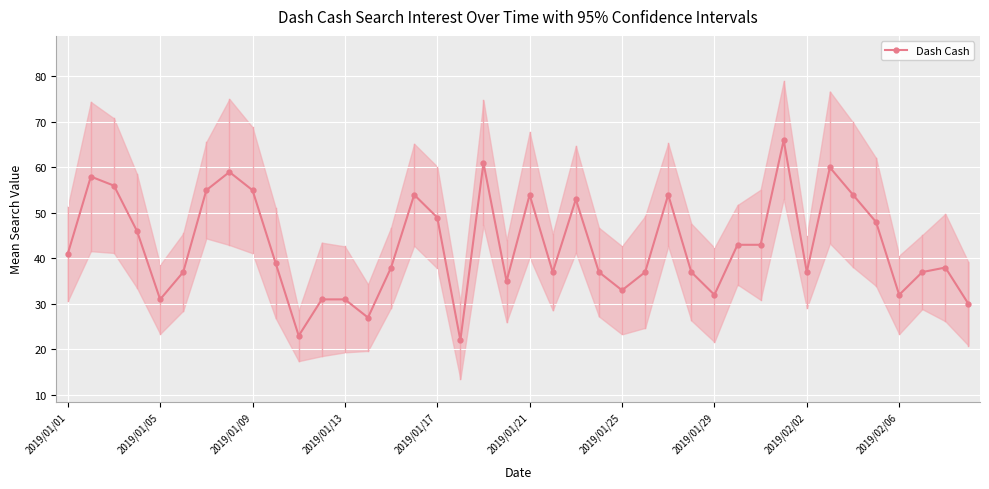

What is the highest value of the Dash Cash series?

66